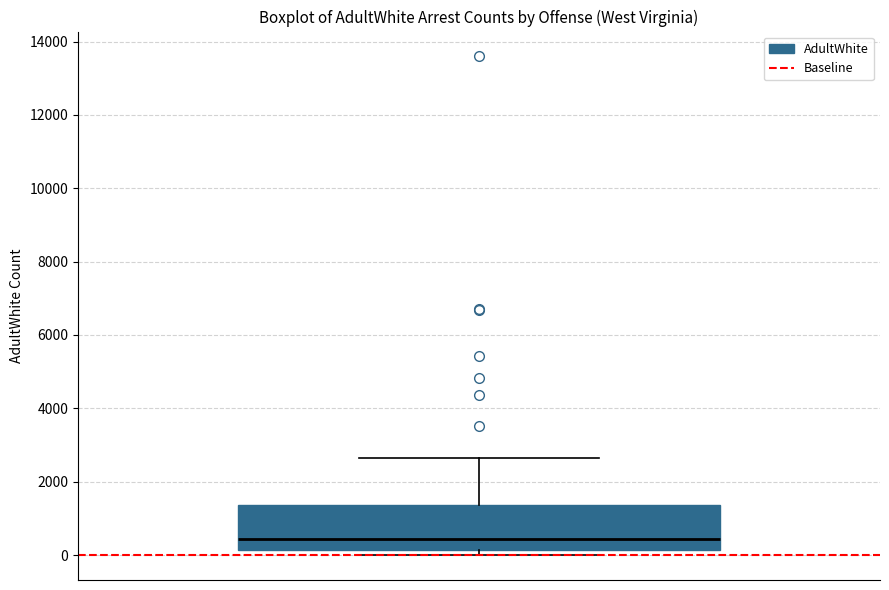

Transcribe this box plot: give where the median line is, the range the box spans, and where the two whiskers end, as read against the y-axis. The values are not printed on the chart, so give them approximately, as read against the axis.

median 400, box 200 to 1400, whiskers 0 to 2600